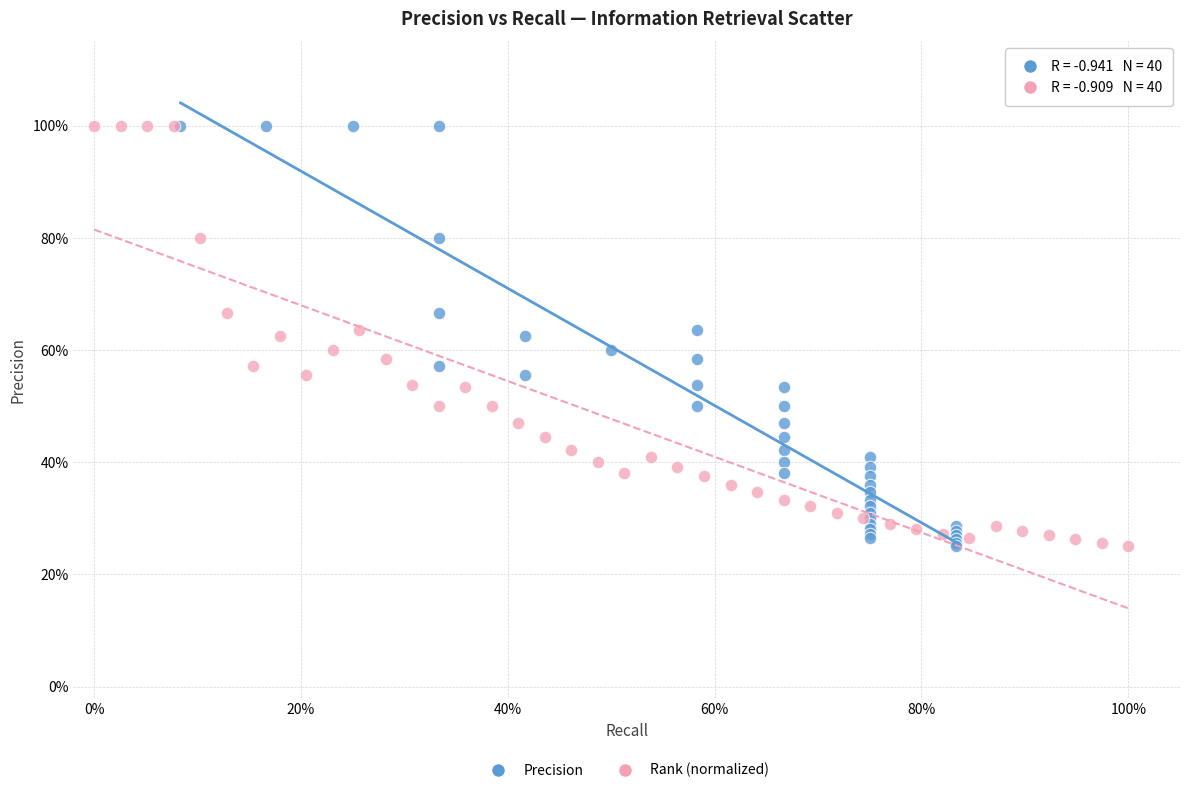

What are all the series names shown in the legend?

Precision, Rank (normalized)